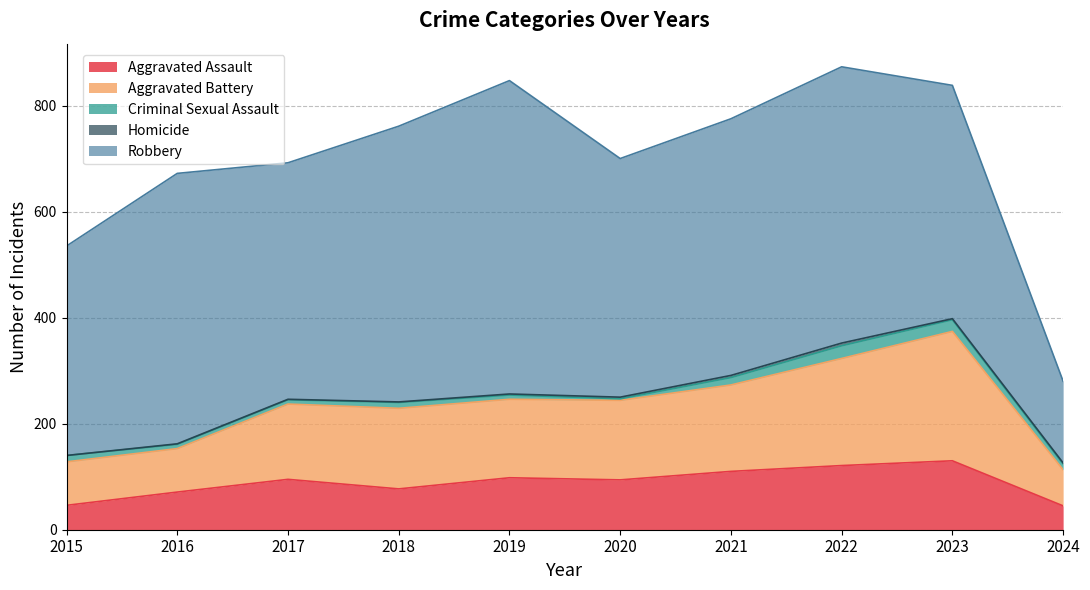

Is the value of Robbery at 2024 greater than the value of Aggravated Battery at 2019?

Yes